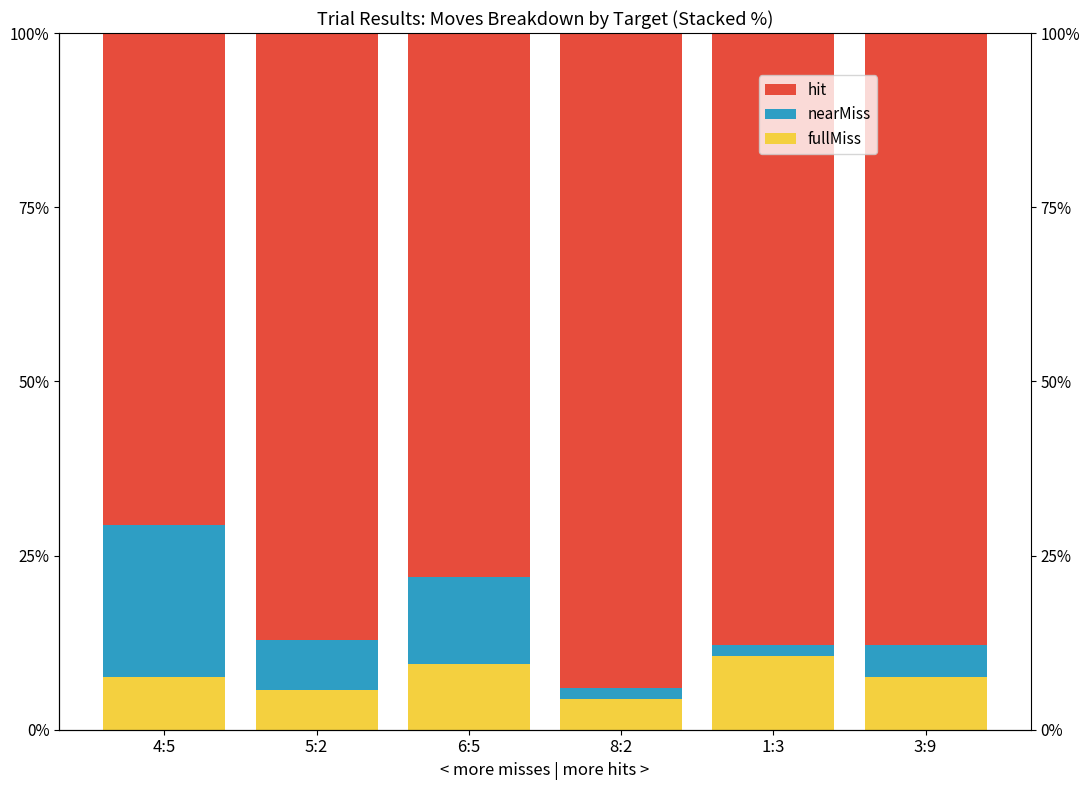

What is the difference between the hit values at 5:2 and 1:3?

0.7